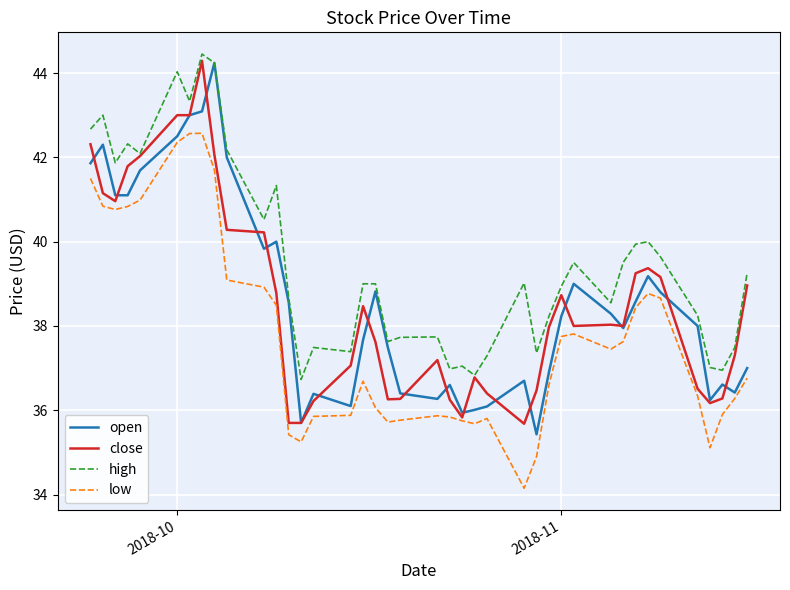

Which series has the largest total across all categories?

high